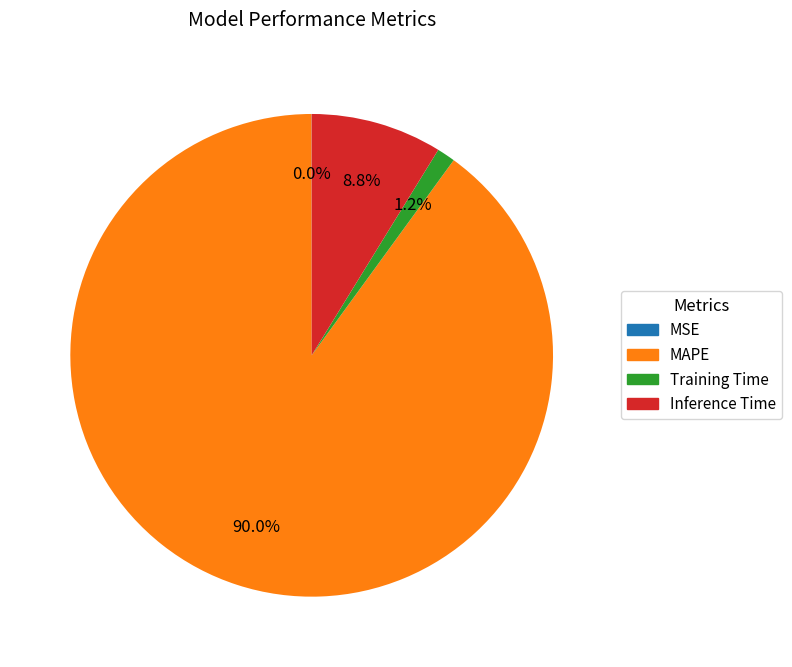

Is there any slice that represents more than half of the pie?

Yes